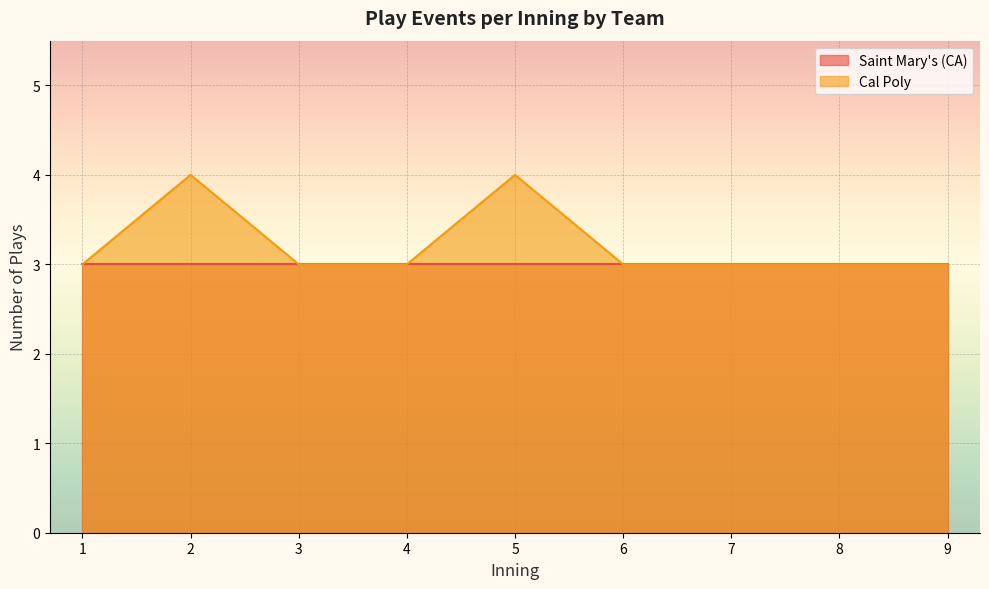

Reading left to right, what are all the values shown in this chart?

1=3	2=4	3=3	4=3	5=4	6=3	7=3	8=3	9=3